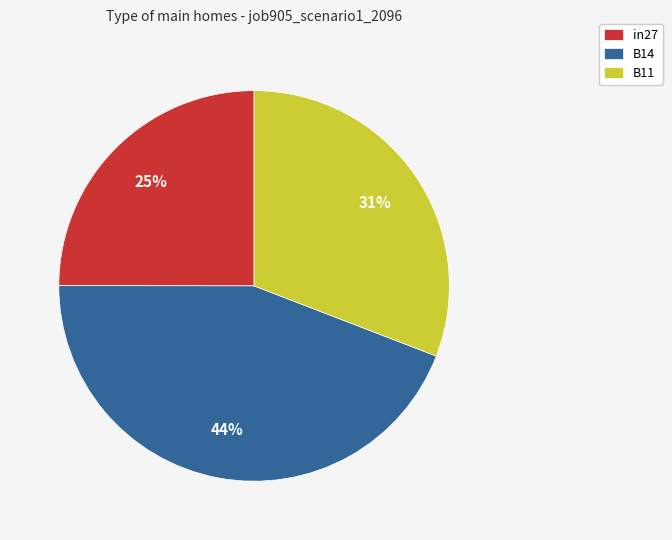

Which slice is the smallest?

in27